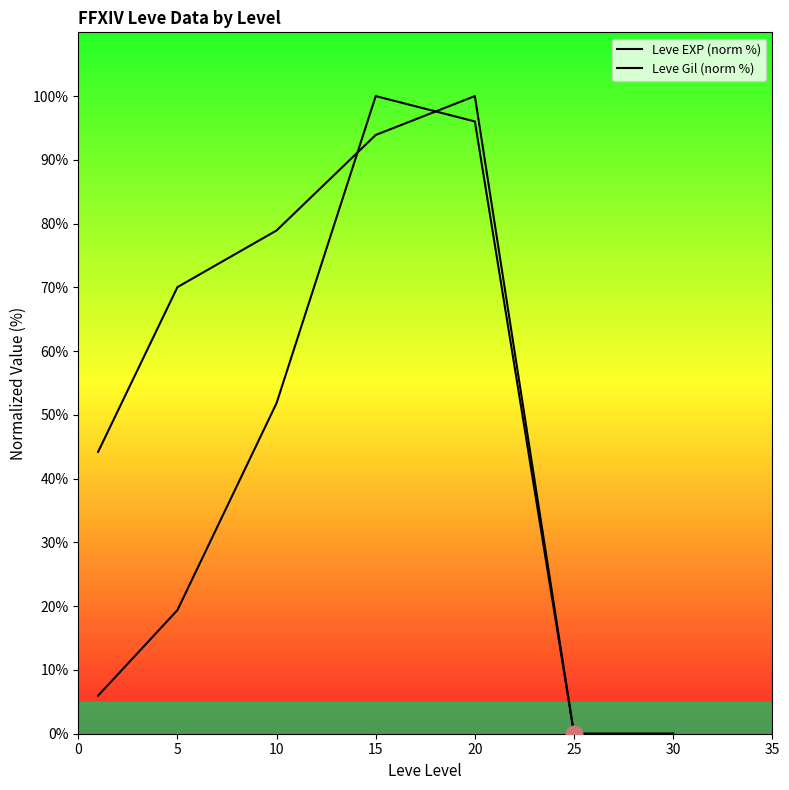

At 10, list the series in order from smallest to largest.

Leve EXP (norm %), Leve Gil (norm %)